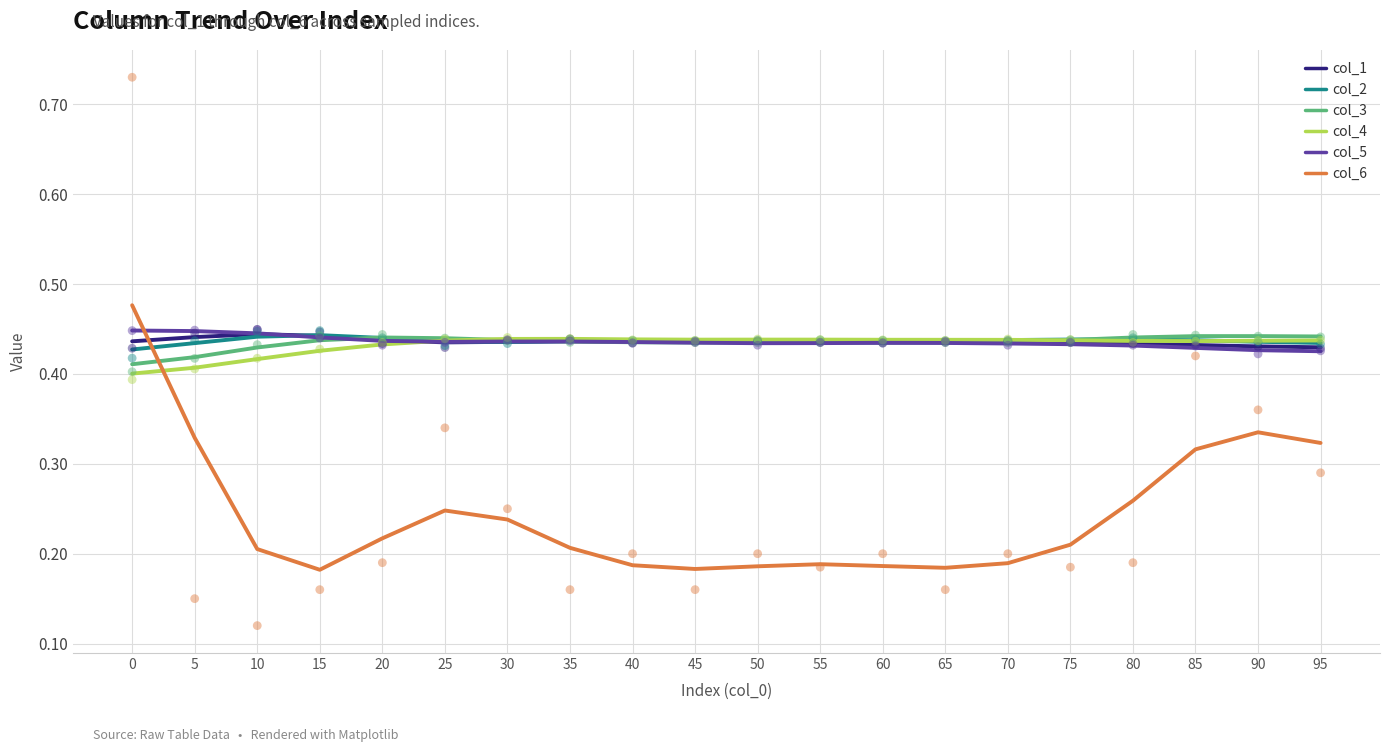

Which series reaches the maximum Y coordinate?

col_6